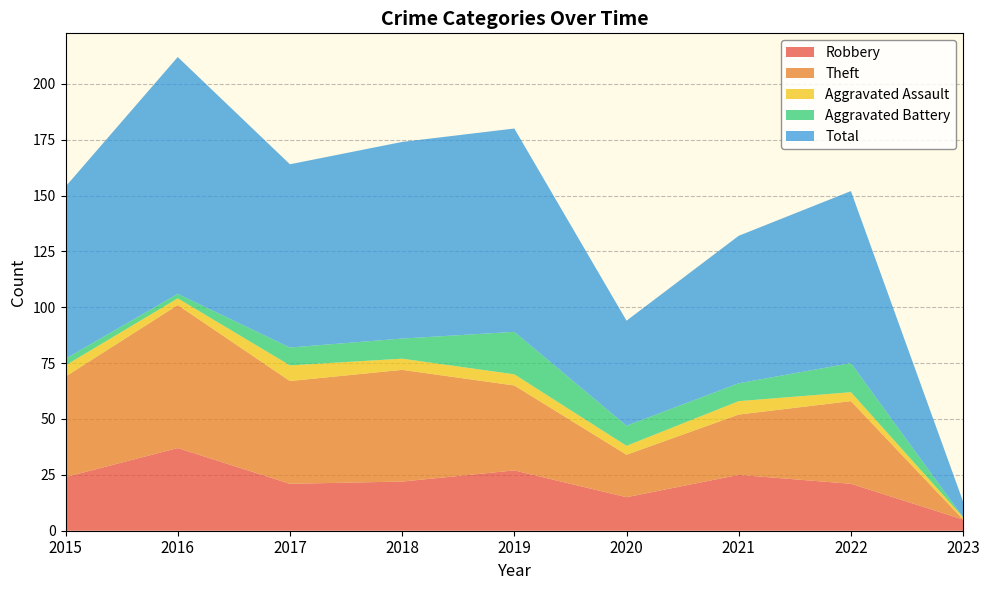

Reading left to right, what are all the values shown in this chart?

Robbery: 2015=24	2016=37	2017=21	2018=22	2019=27	2020=15	2021=25	2022=21	2023=5
Theft: 2015=45	2016=64	2017=46	2018=50	2019=38	2020=19	2021=27	2022=37	2023=0
Aggravated Assault: 2015=5	2016=3	2017=7	2018=5	2019=5	2020=4	2021=6	2022=4	2023=1
Aggravated Battery: 2015=3	2016=2	2017=8	2018=9	2019=19	2020=9	2021=8	2022=13	2023=0
Total: 2015=77	2016=106	2017=82	2018=88	2019=91	2020=47	2021=66	2022=77	2023=7